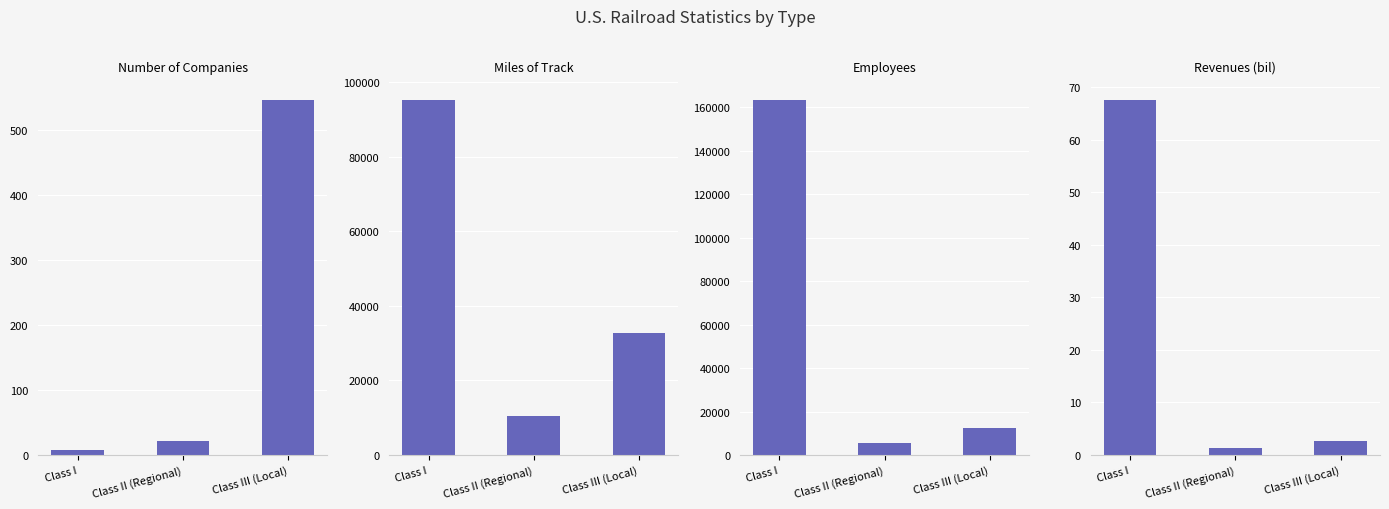

What is the highest value of the Revenues (bil) series?

67.6